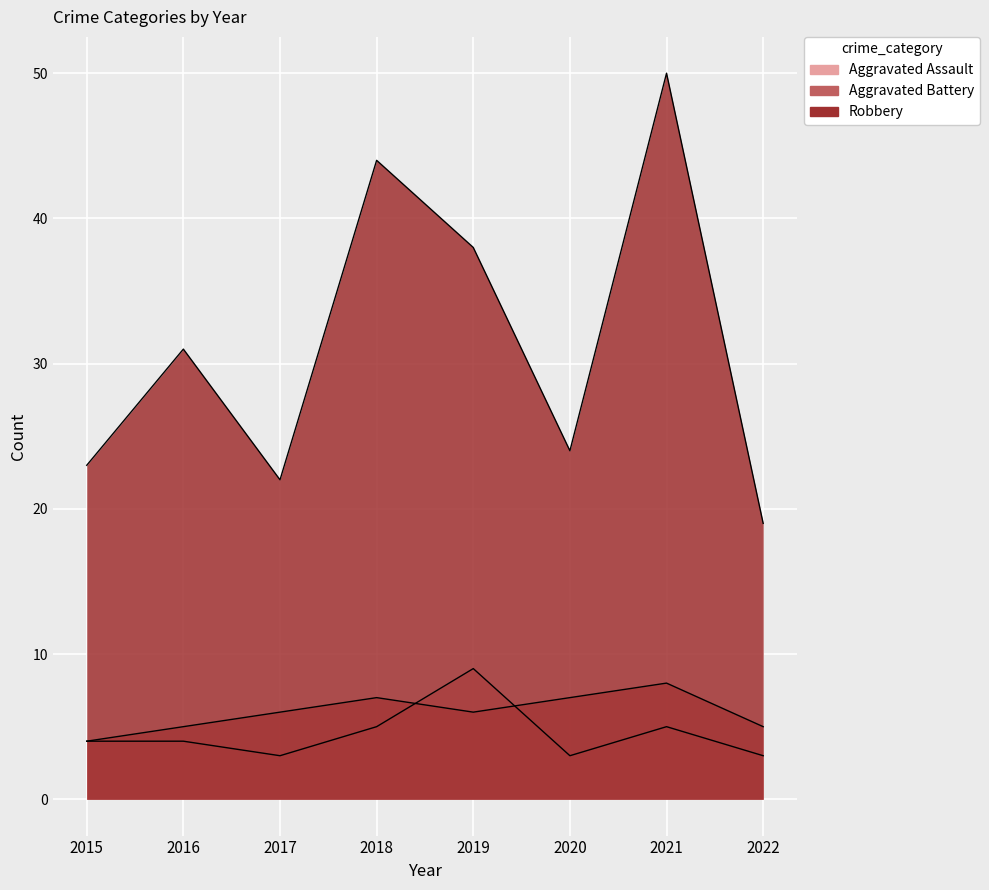

At which category is the sum across all series the highest?

2021